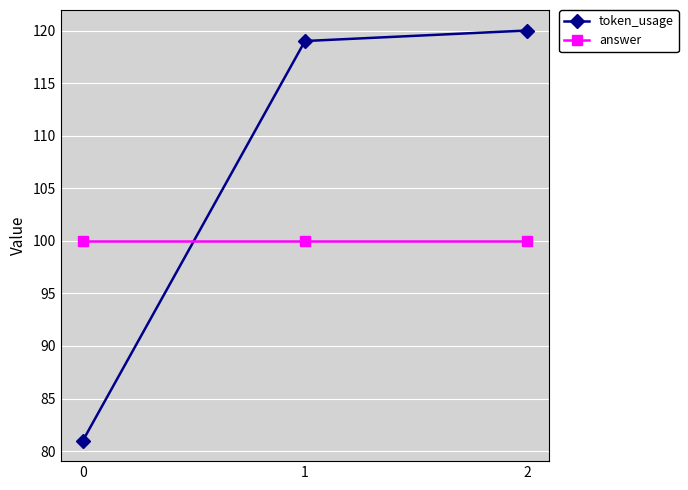

Reading right to left, what are all the values shown in this chart?

token_usage: 120	119	81
answer: 100	100	100